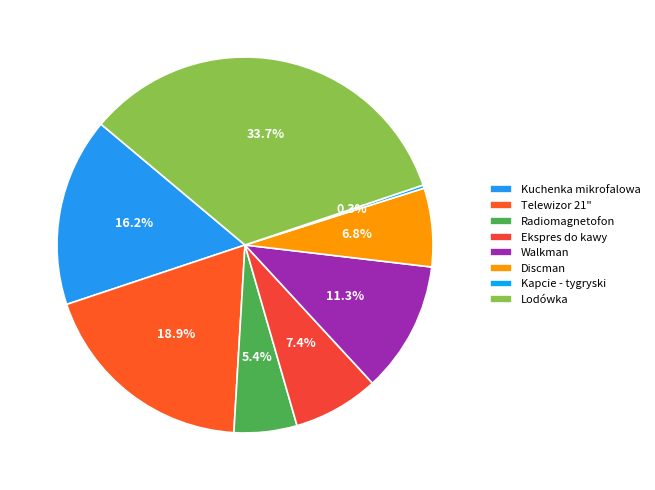

To the nearest percent, what is the combined percentage of Radiomagnetofon and Lodówka?

39%